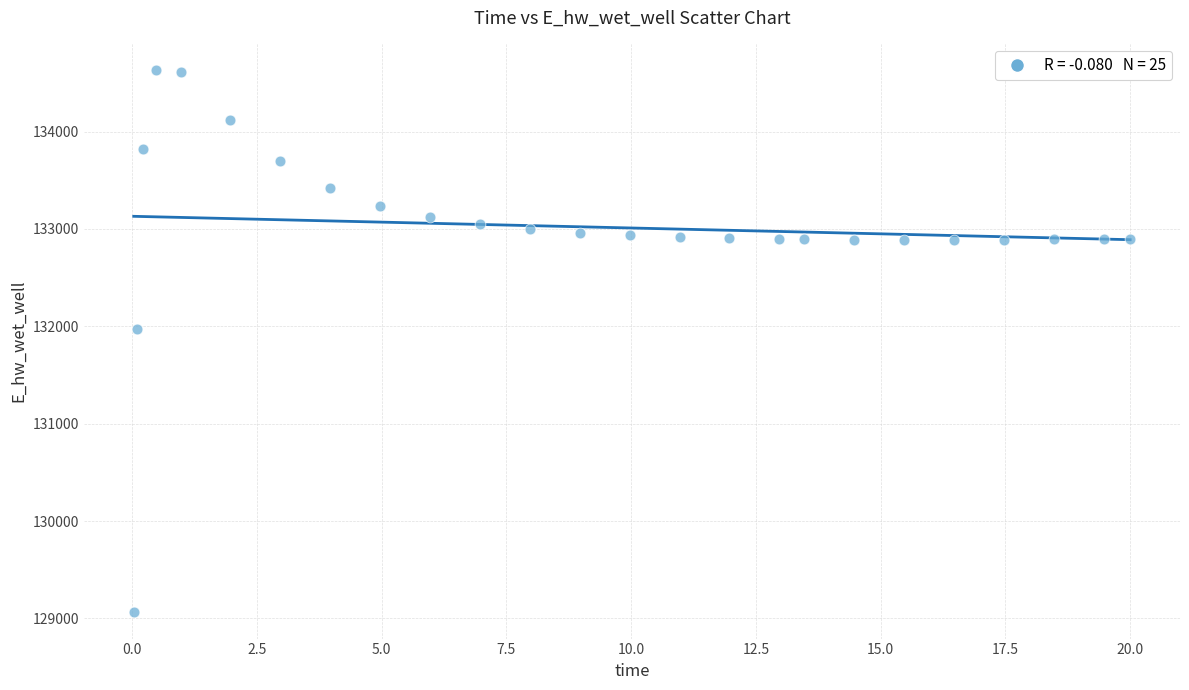

What Y value in the scatter plot is closest to 131848?

131969.9